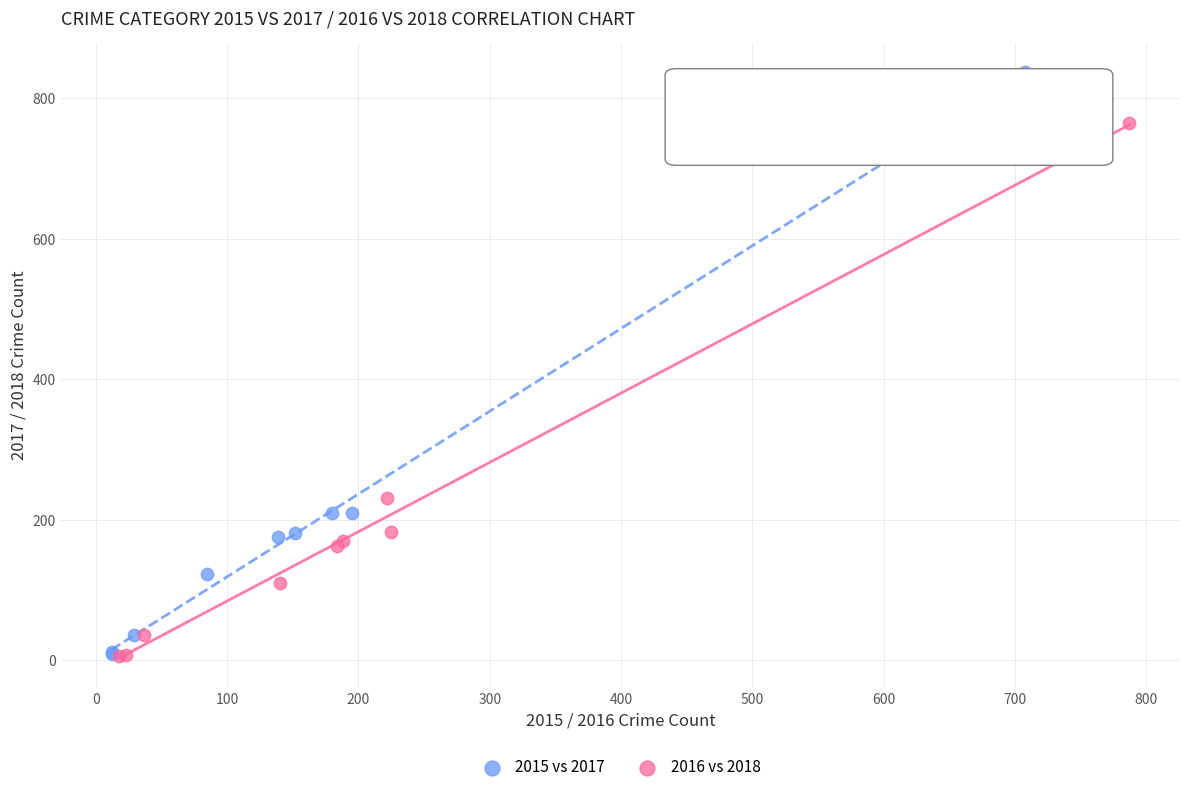

Which series has the largest Y range (max minus min)?

2015 vs 2017